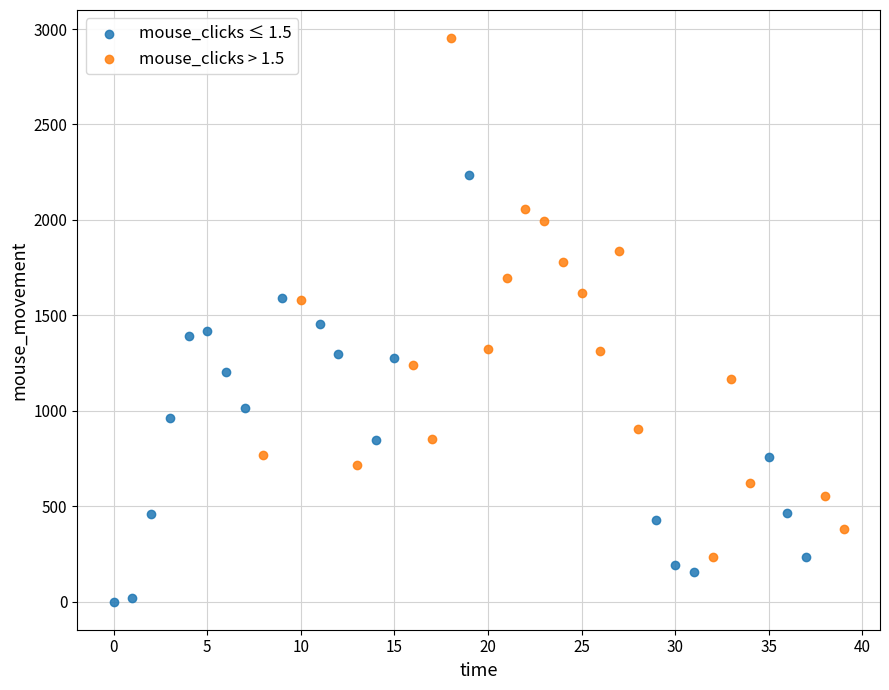

What are all the series names shown in the legend?

mouse_clicks ≤ 1.5, mouse_clicks > 1.5